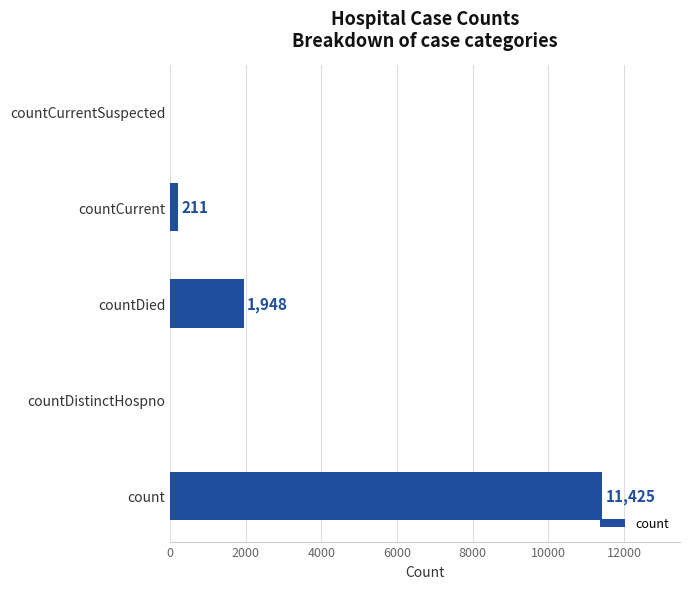

Is it true that the value at count is 17755?

False